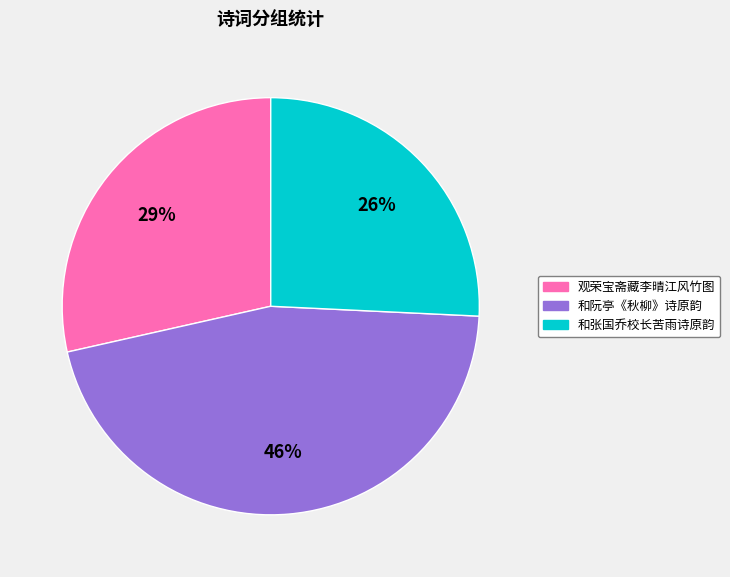

To the nearest percent, what is the difference between the largest and smallest slice percentages?

20%